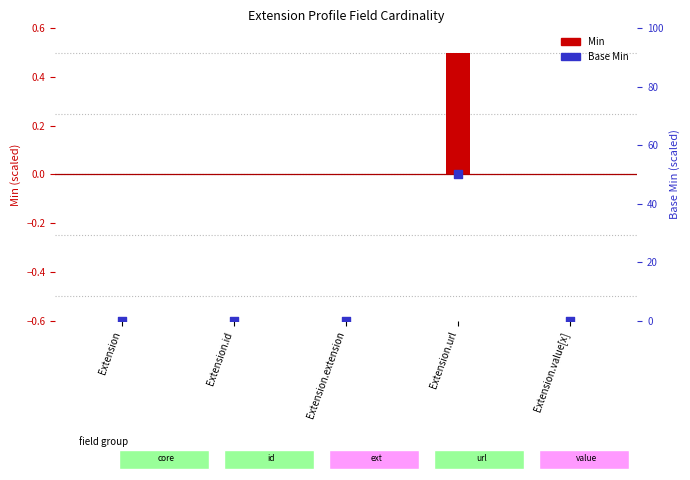

Which series reaches the maximum Y coordinate?

Base Min